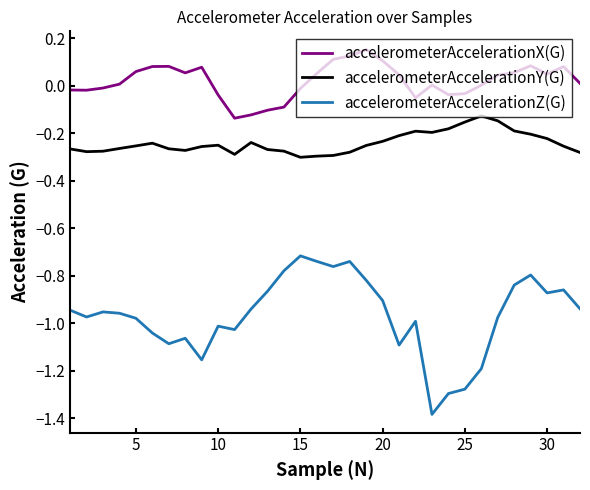

List the series in order of their peak value, highest first.

accelerometerAccelerationX(G), accelerometerAccelerationY(G), accelerometerAccelerationZ(G)